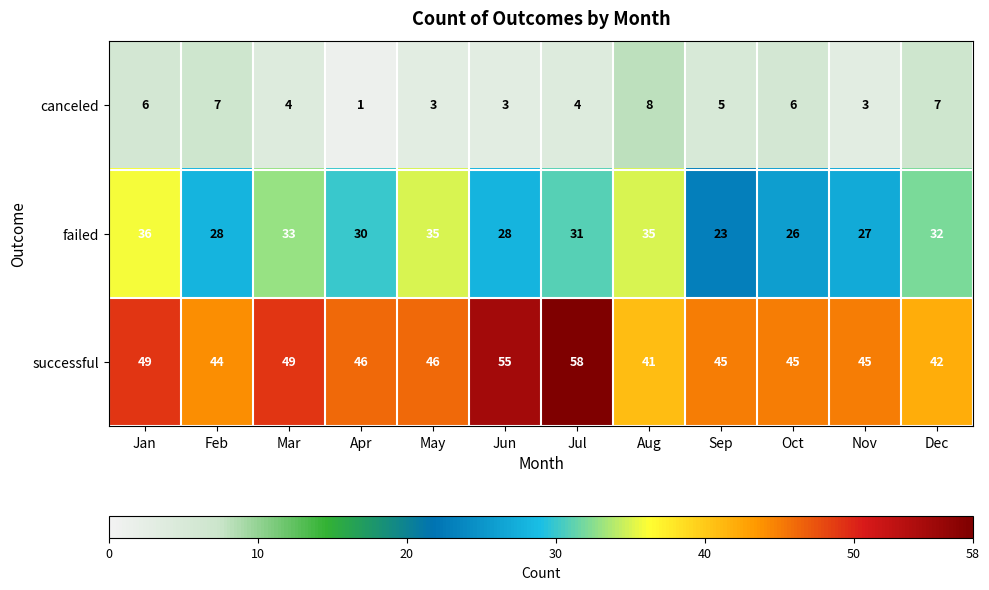

Which series has the largest total across all categories?

successful